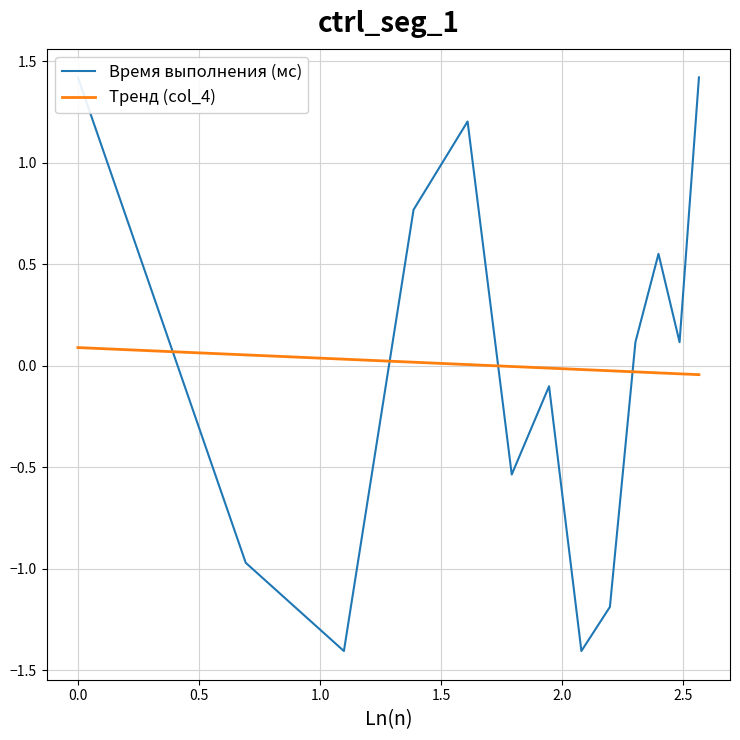

What is the difference between the highest and lowest values at 1.5?

1.2